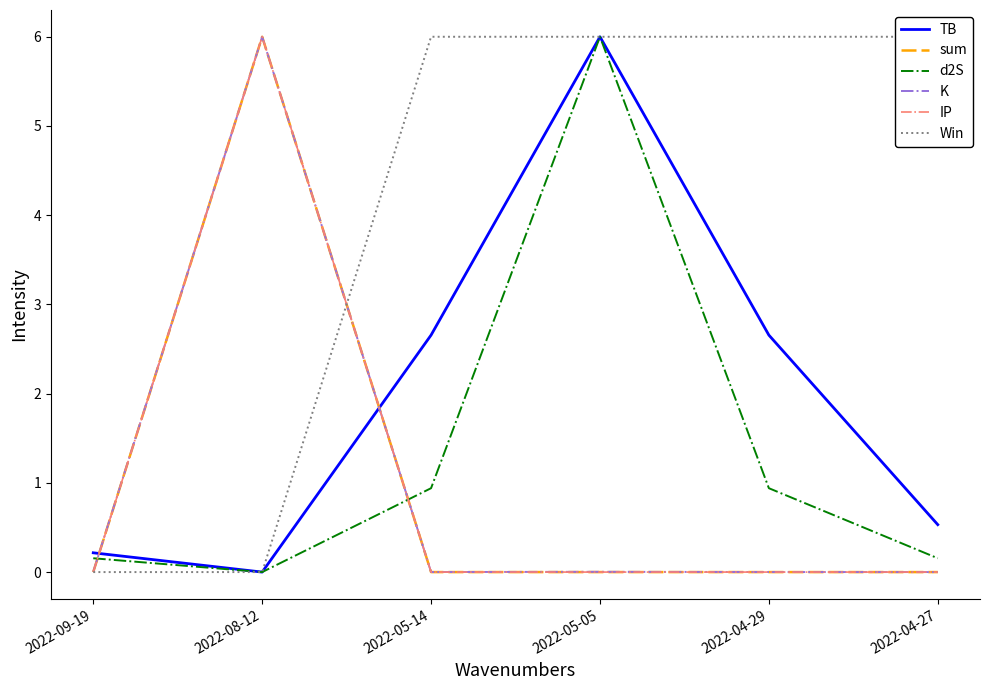

True or false: IP has a value of 0.0 at 2022-04-29.

True